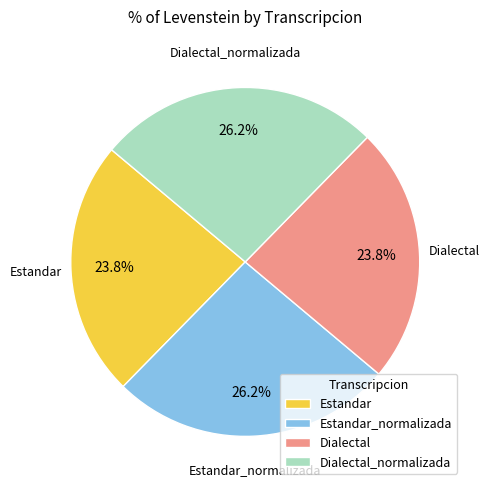

Is it true that Dialectal_normalizada is 18% of the pie?

False